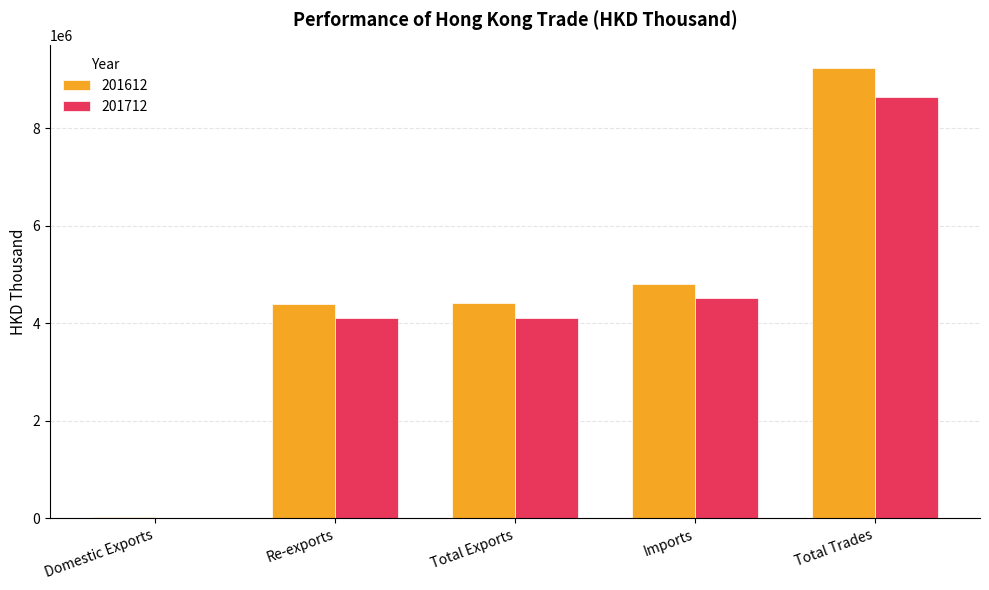

What is the maximum value shown in the chart?

9243369.9